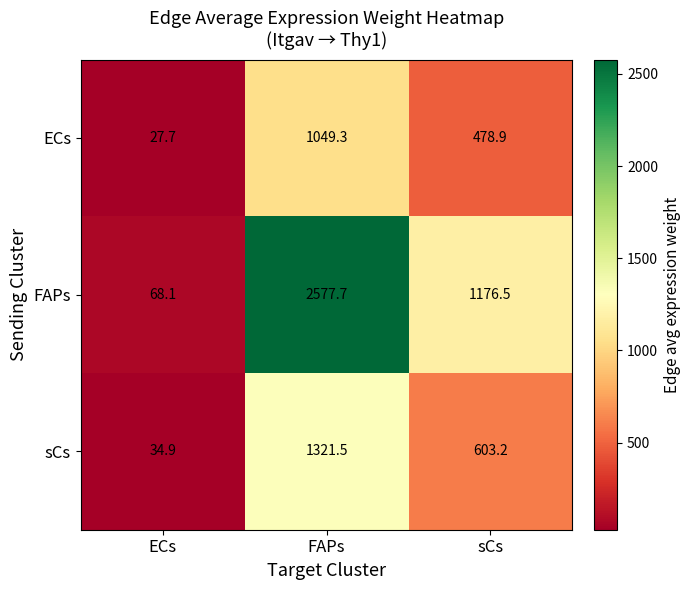

List the series in order of their peak value, lowest first.

ECs, sCs, FAPs